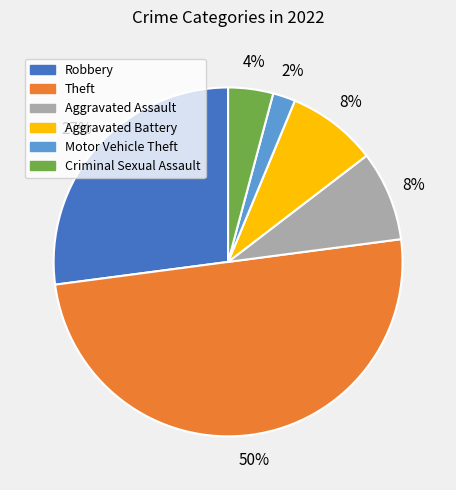

How many segments does this pie chart have?

6